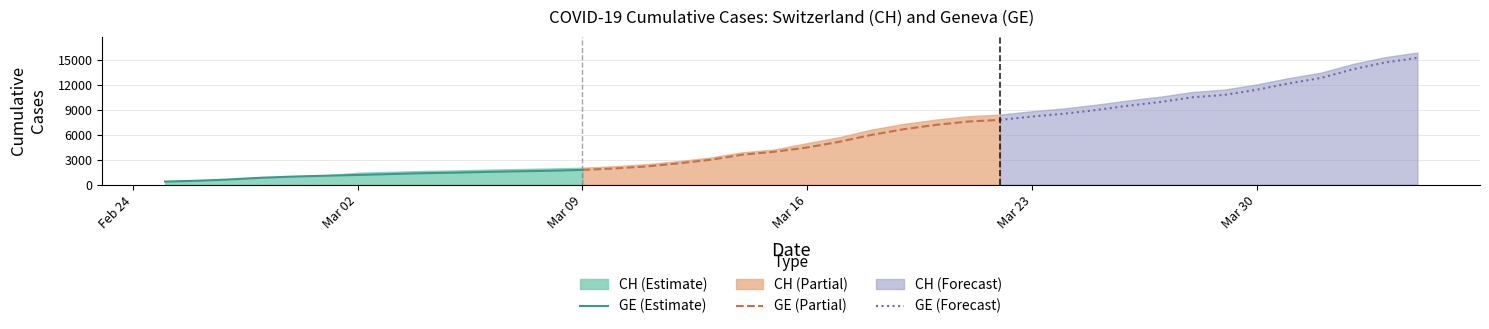

At which category does the chart reach its minimum across all series?

Feb 24